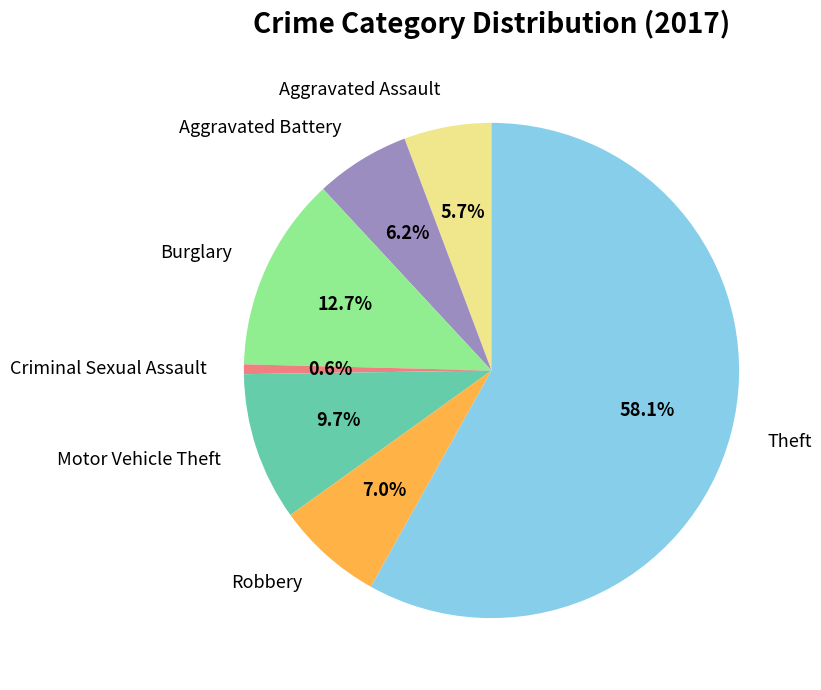

To the nearest percent, what is the average slice percentage?

14%